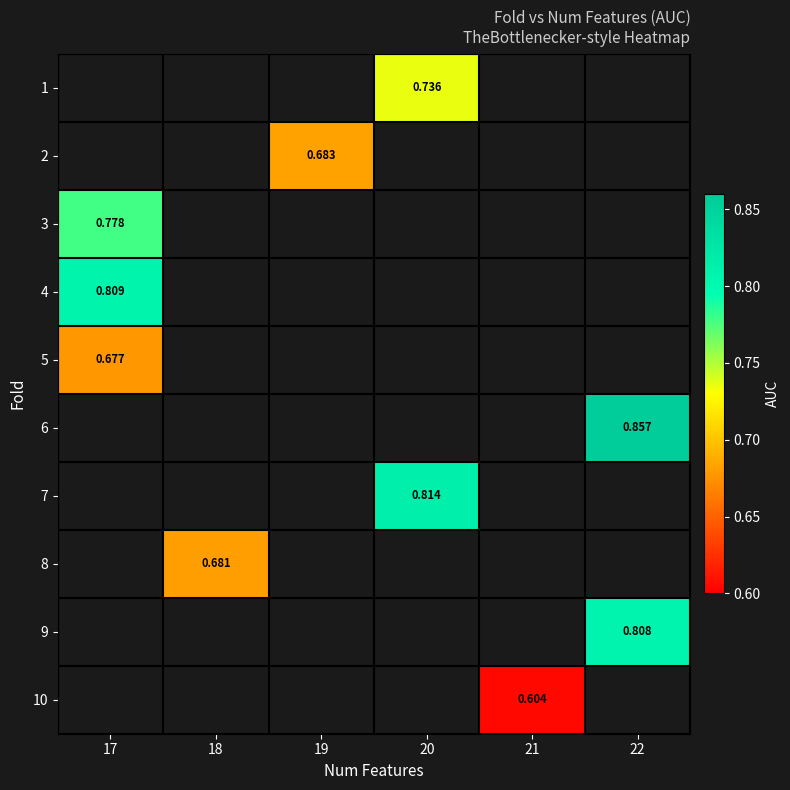

Where does the 7 series first go above 0?

20